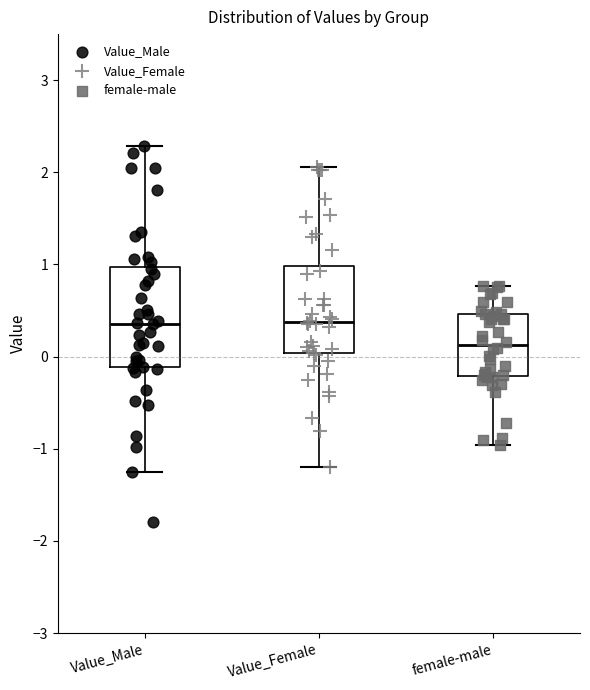

Comparing the boxes themselves (not the whiskers), which one is the tallest?

Value_Male